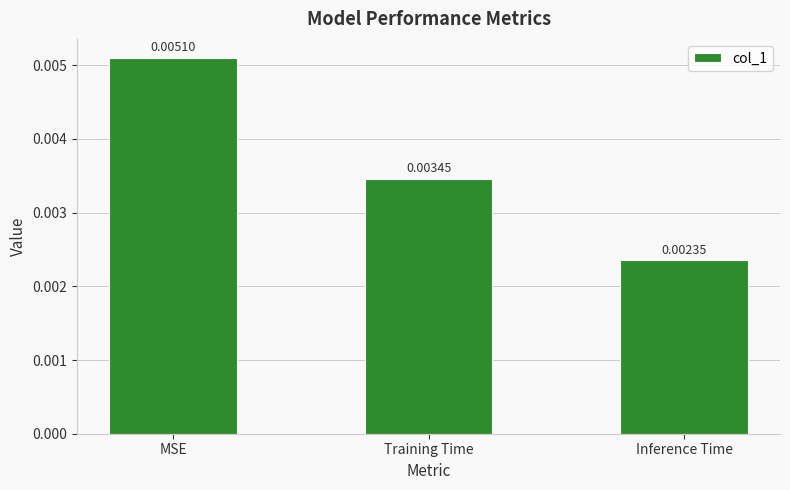

Count the values in the range 0 to 1.

3